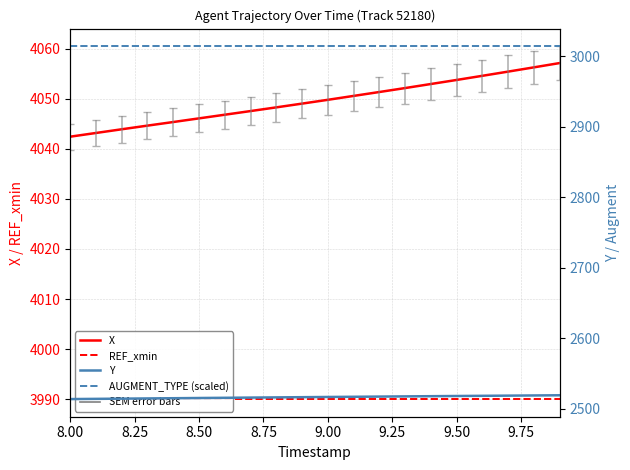

What is the difference between the highest and lowest values at 8.00?

1528.4